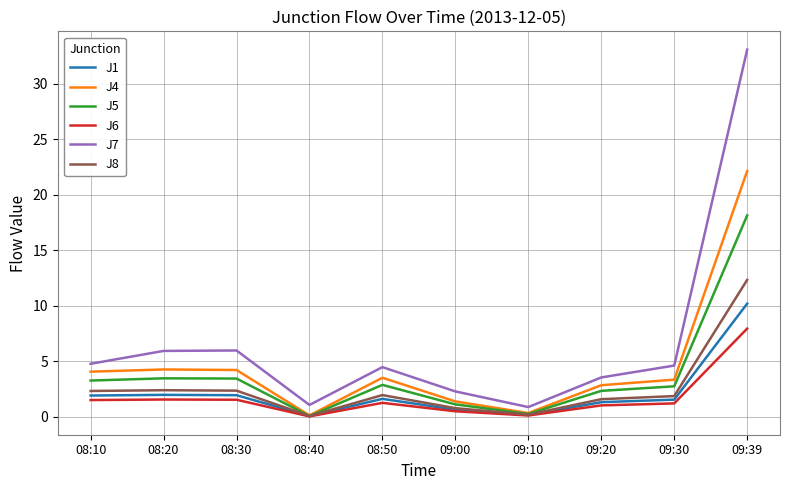

How many distinct data groups are displayed?

6